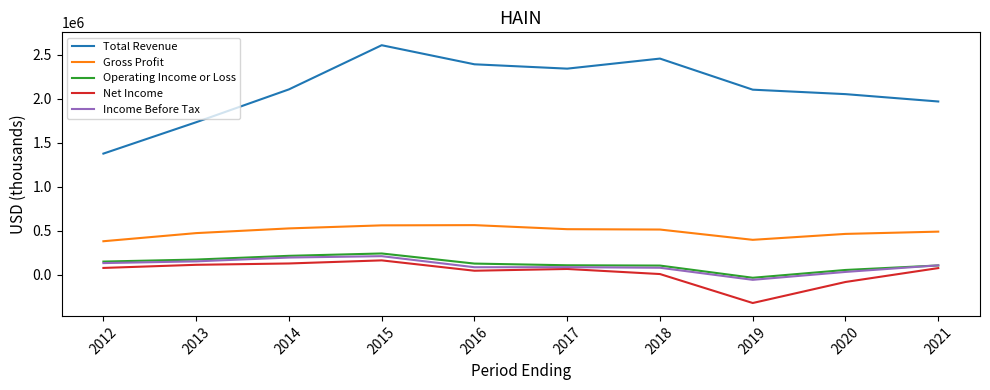

True or false: Total Revenue and Income Before Tax intersect in this chart.

False